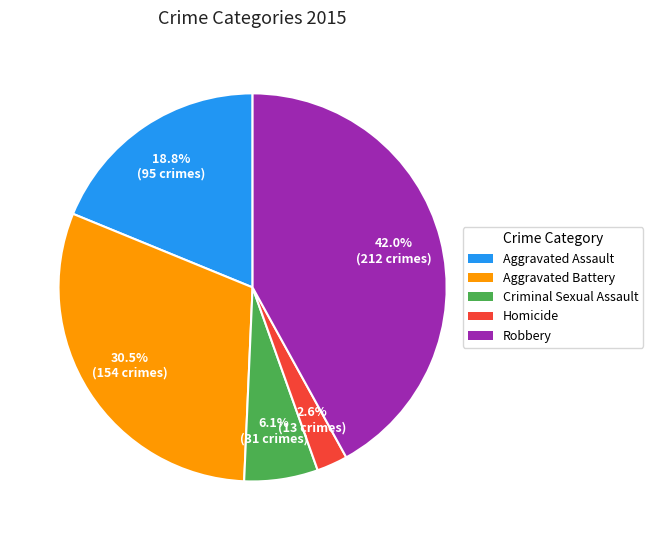

True or false: Homicide accounts for 3% of the total.

True